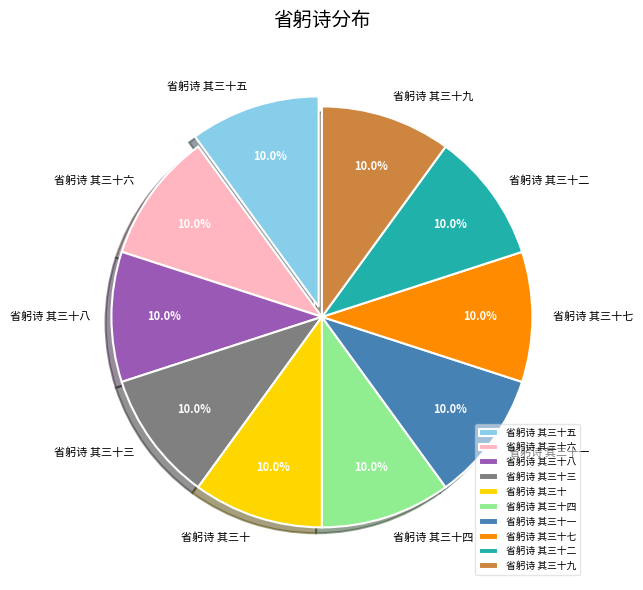

To the nearest percent, what percentage of the pie is 省躬诗 其三十九?

10%